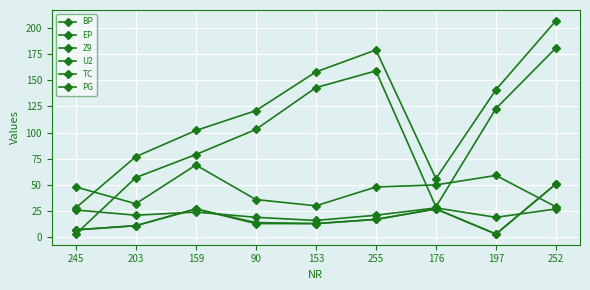

Where is the first local minimum for TC?

197